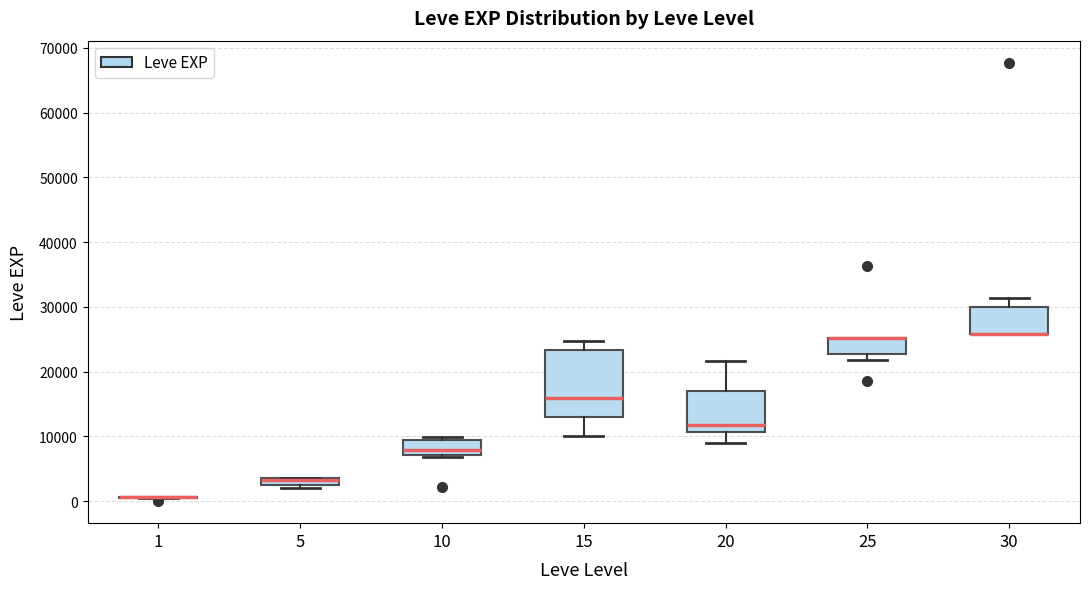

Where is the upper edge of the box at x = 20 on the y-axis? The values are not printed on the chart, so give them approximately, as read against the axis.

17000